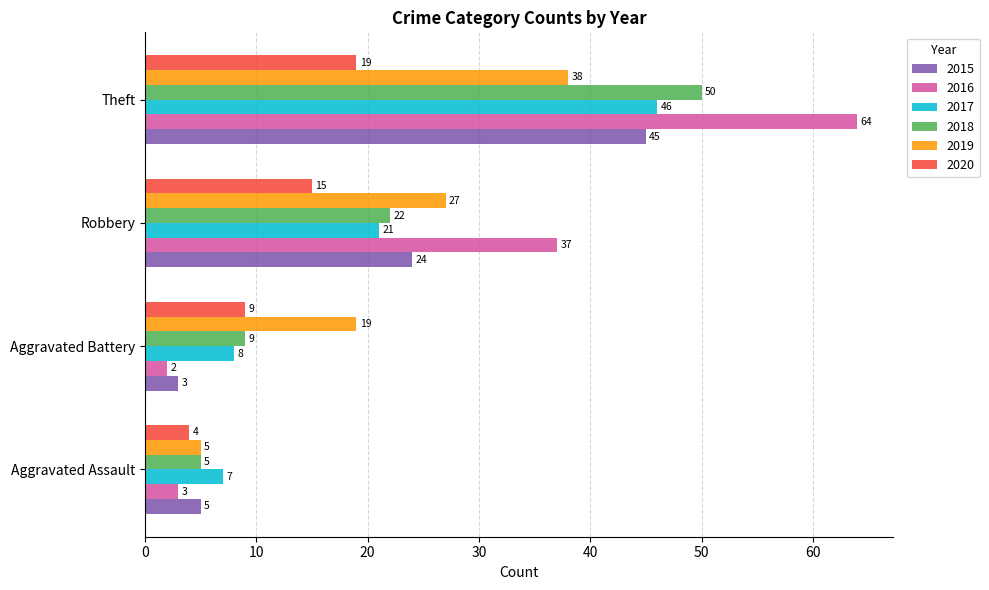

How many series are shown in this chart?

6